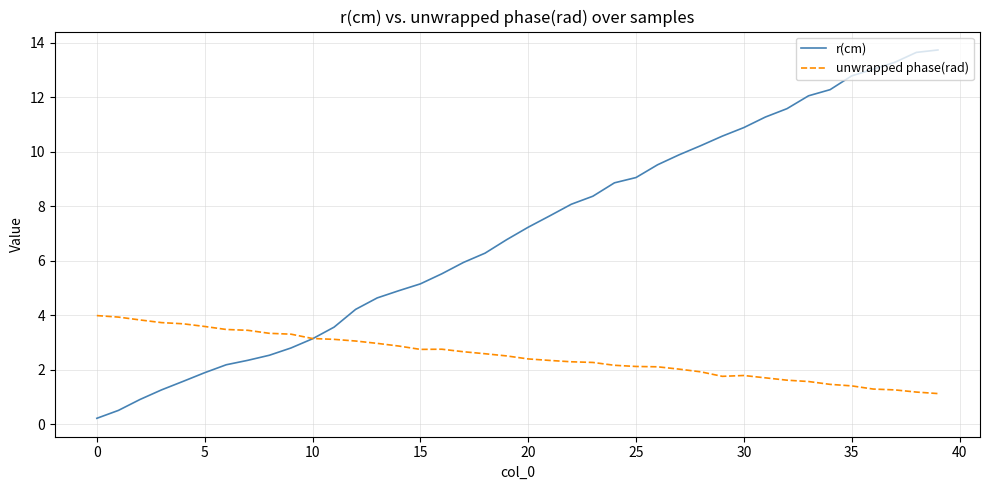

What is the highest value of the unwrapped phase(rad) series?

4.0